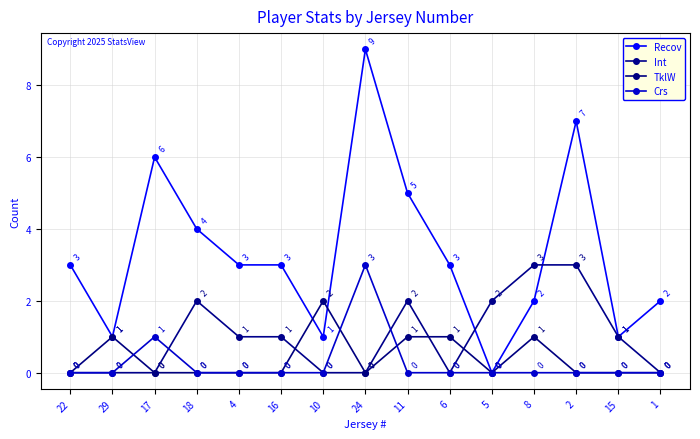

How many lines are shown in the chart?

4